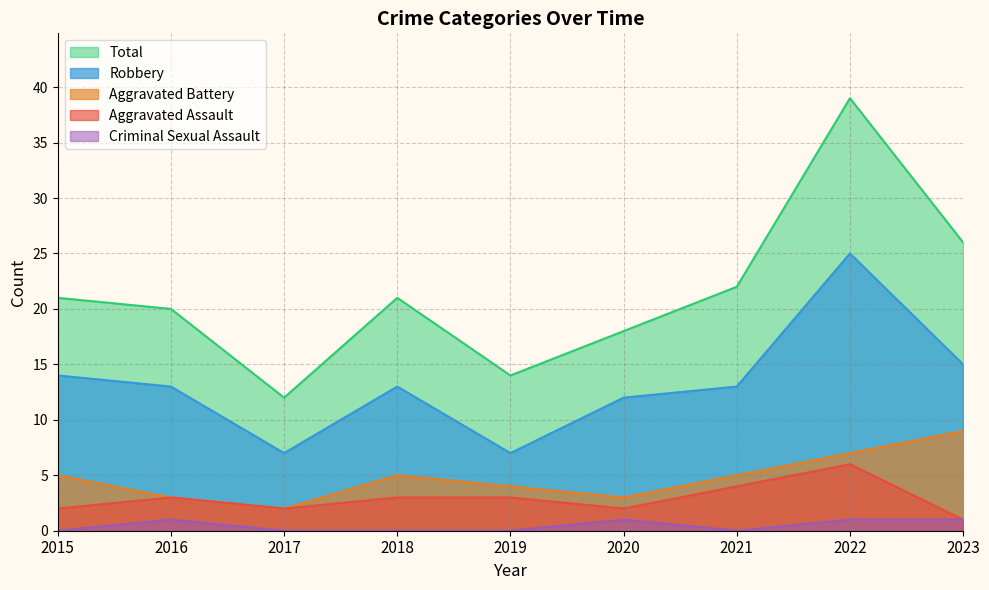

What is the difference between the highest and lowest values at 2019?

14